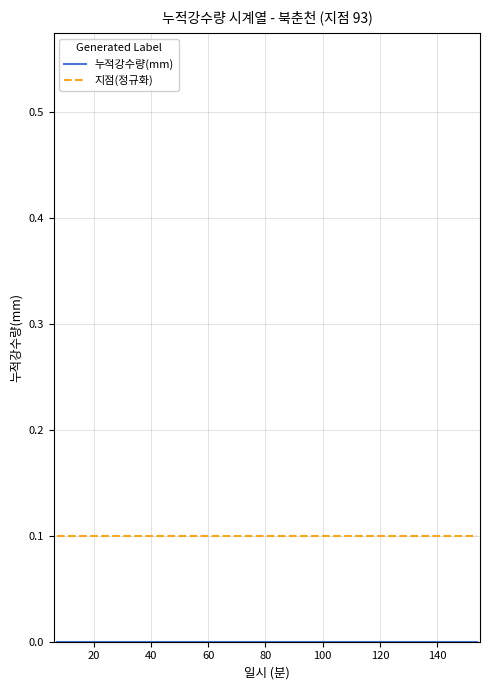

Which series has the largest total across all categories?

지점(정규화)